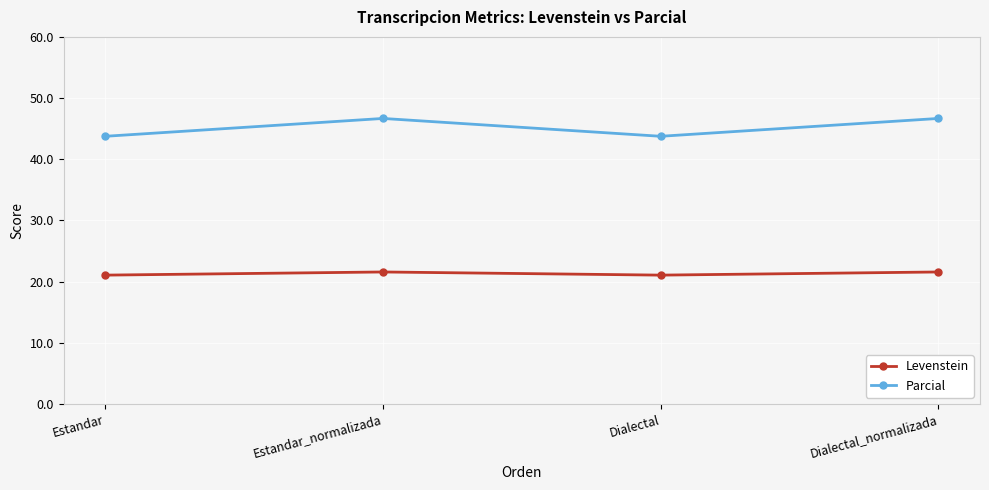

What is the lowest value of the Levenstein series?

21.1